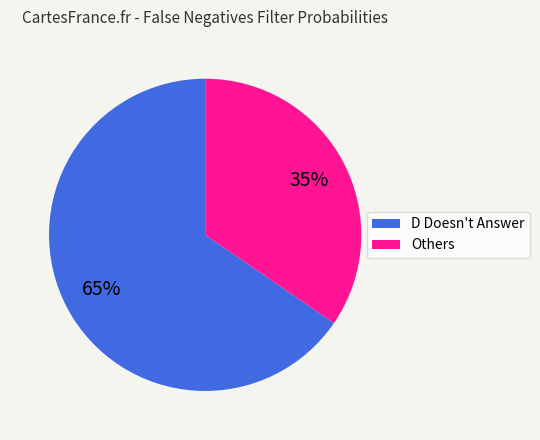

Is there any slice that represents more than half of the pie?

Yes